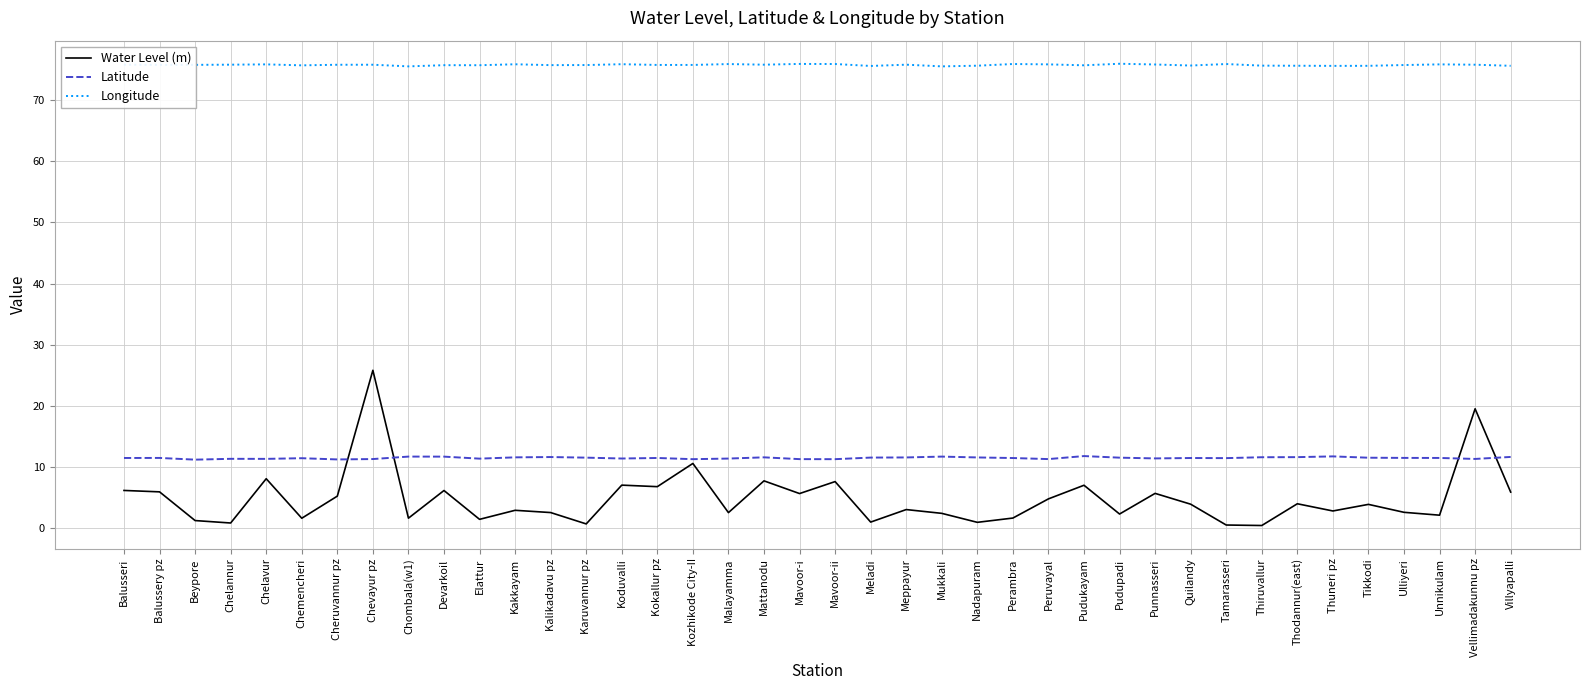

What is the difference between the Longitude values at Perambra and Meladi?

0.3